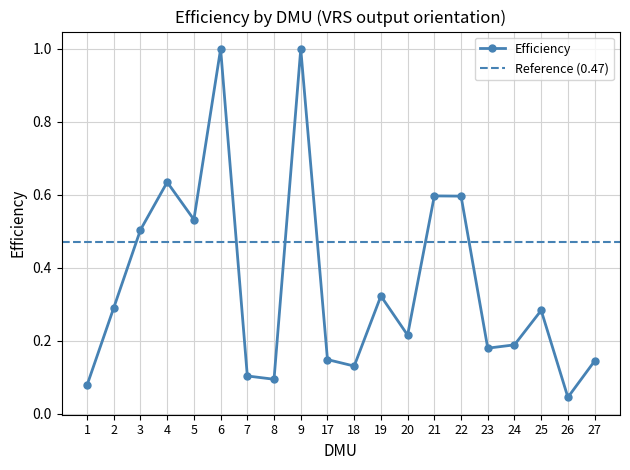

What is the value of the 18th point from the left?

0.3